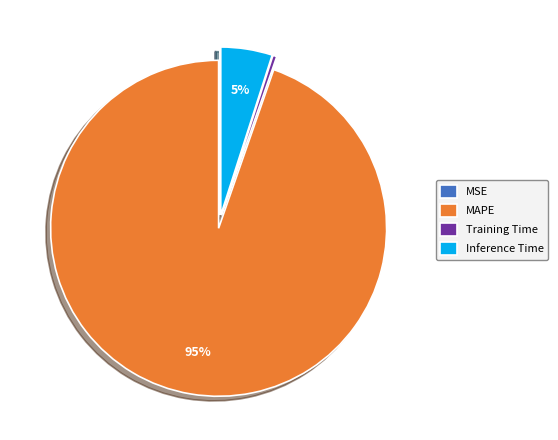

Does MAPE account for over 50% of the chart?

Yes